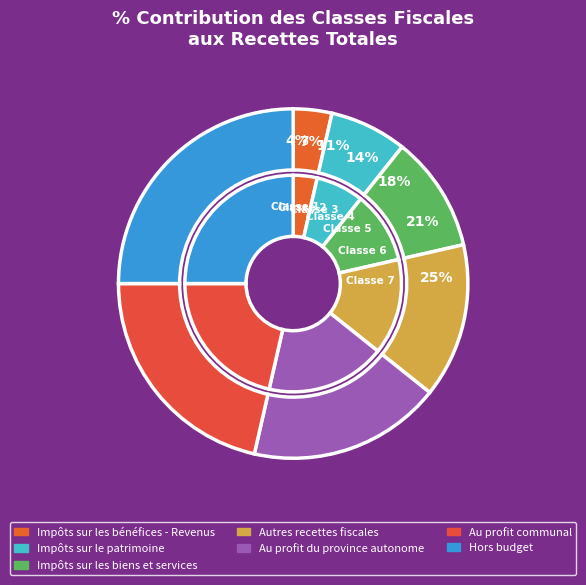

The Impôts sur les bénéfices - Revenus slice represents 9% of the pie. True or false?

False